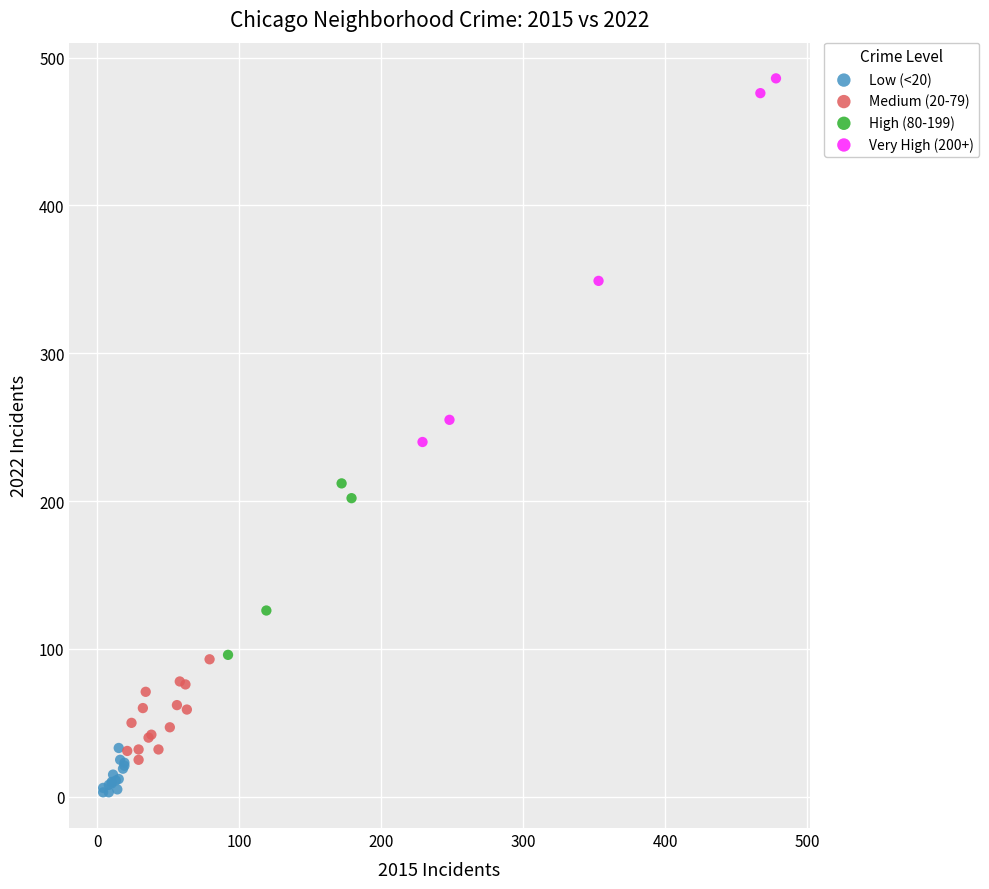

Which series has the largest Y range (max minus min)?

Very High (200+)